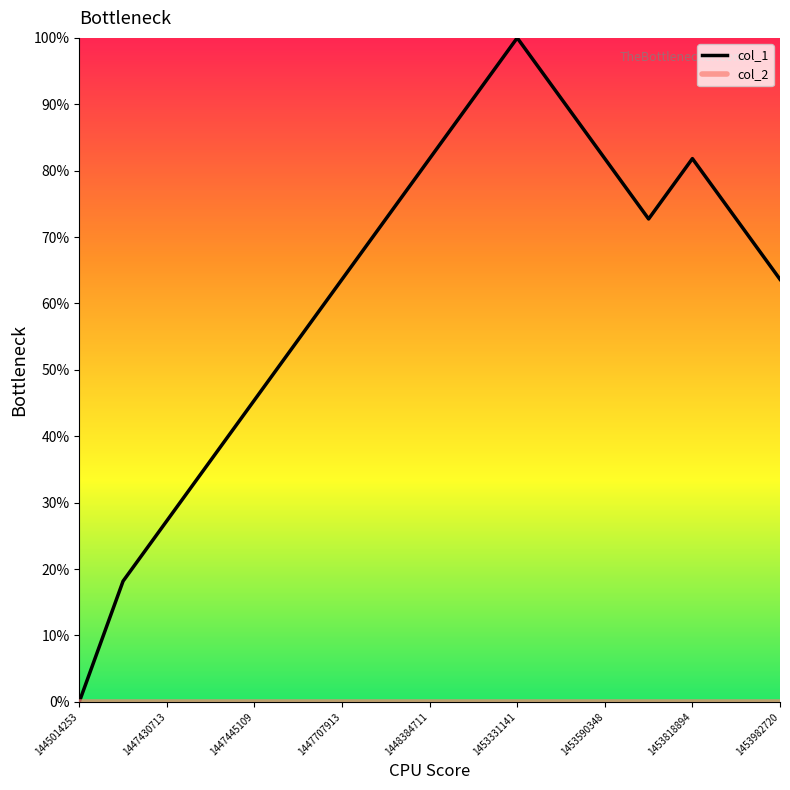

Is this an area chart (filled region under the line)?

No